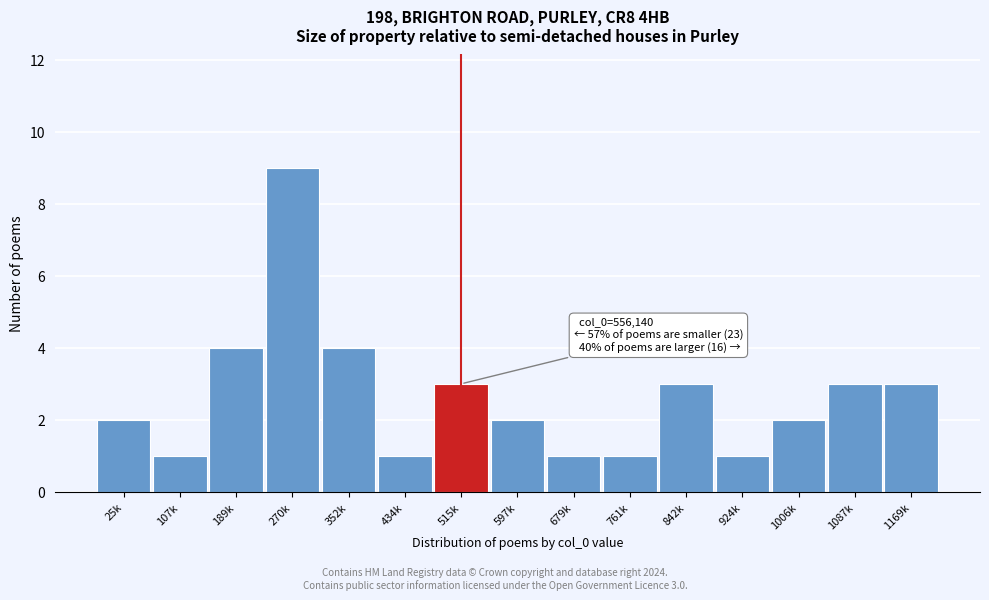

Reading left to right, extract all data points from this chart.

25k=2	107k=1	189k=4	270k=9	352k=4	434k=1	515k=3	597k=2	679k=1	761k=1	842k=3	924k=1	1006k=2	1087k=3	1169k=3